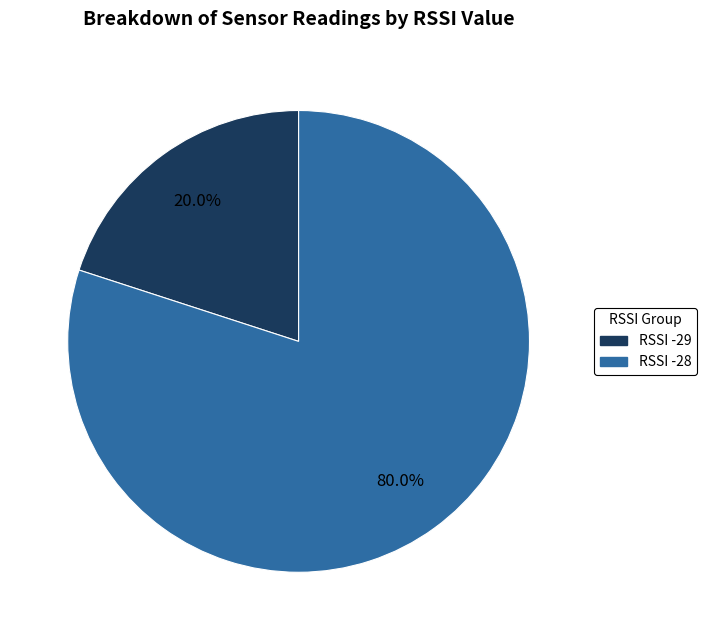

Which slice is the smallest?

RSSI -29